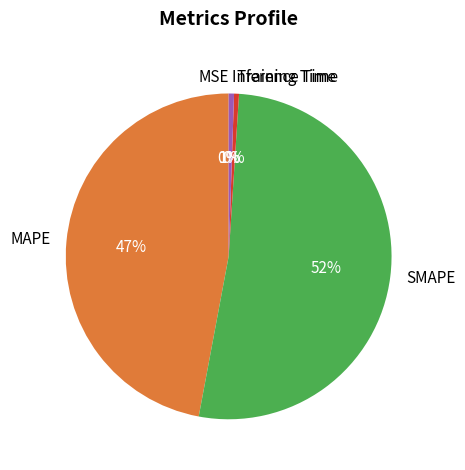

True or false: Inference Time accounts for 1% of the total.

True